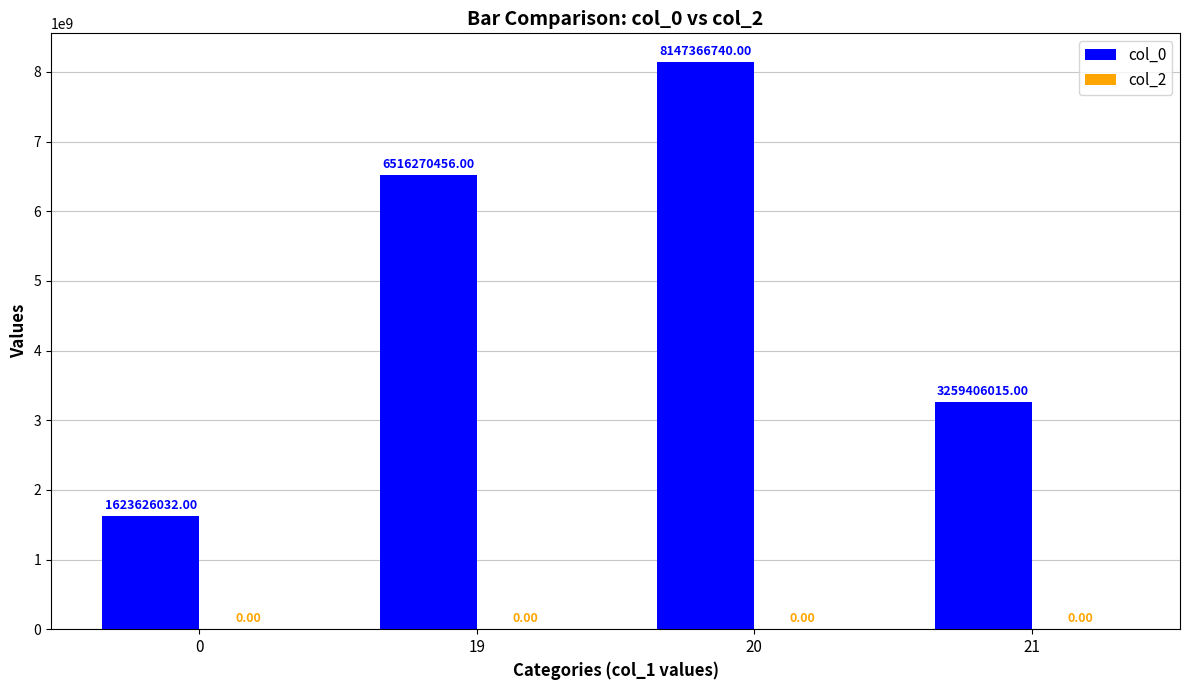

List the labels in order of value, smallest first.

0, 21, 19, 20